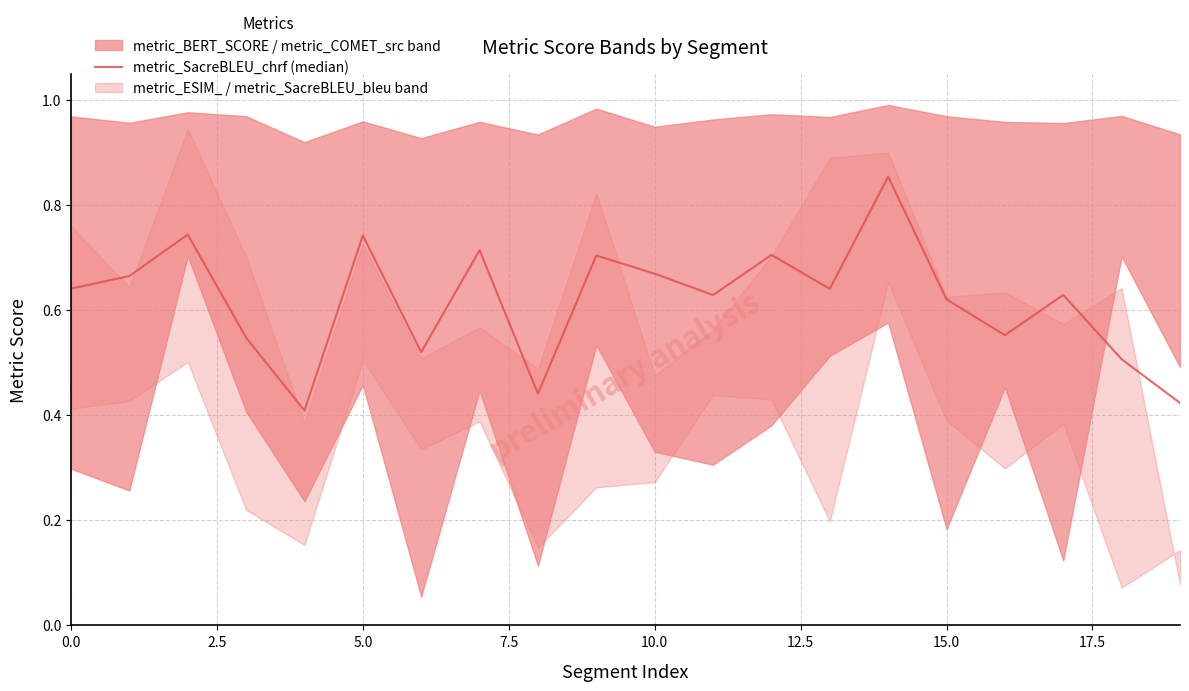

What is the difference between the maximum and minimum values?

0.4